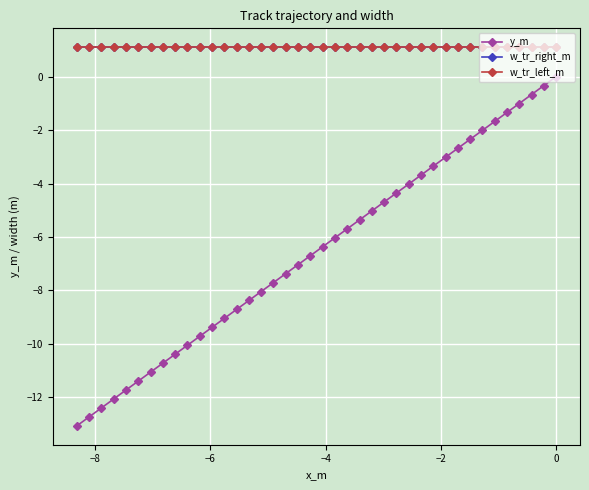

Count the number of categories in the chart.

40